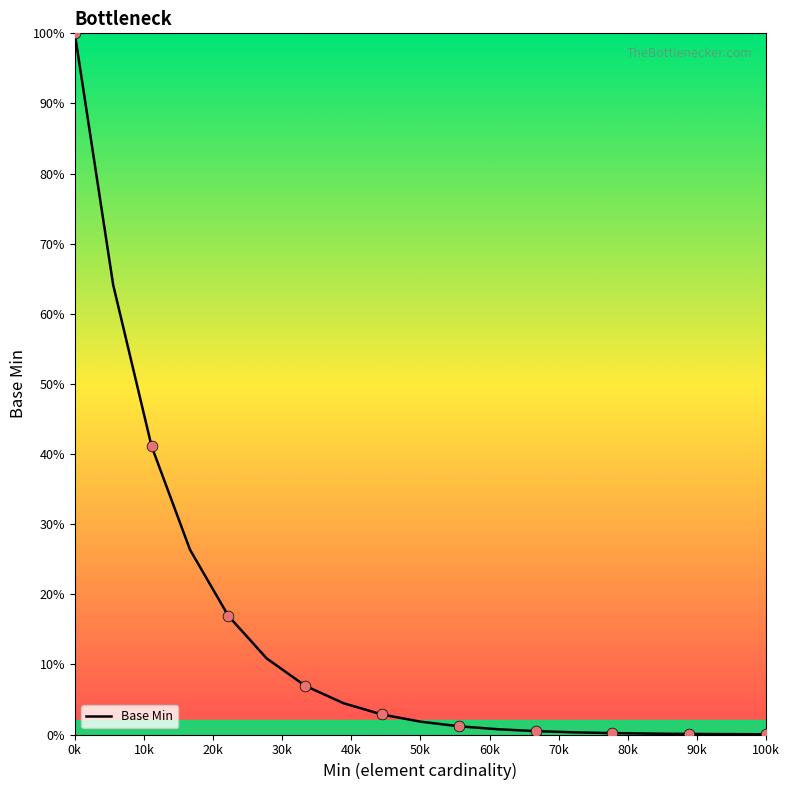

What is the maximum value shown in the chart?

100.0